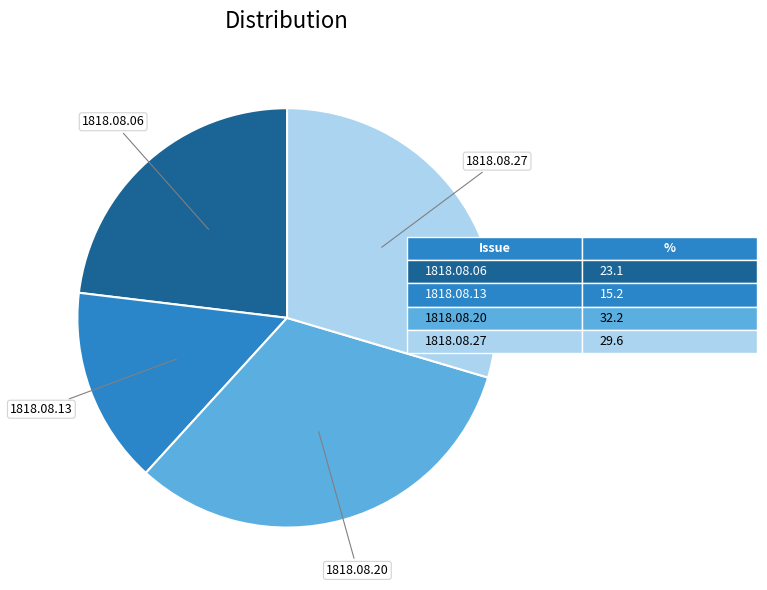

How many segments does this pie chart have?

4